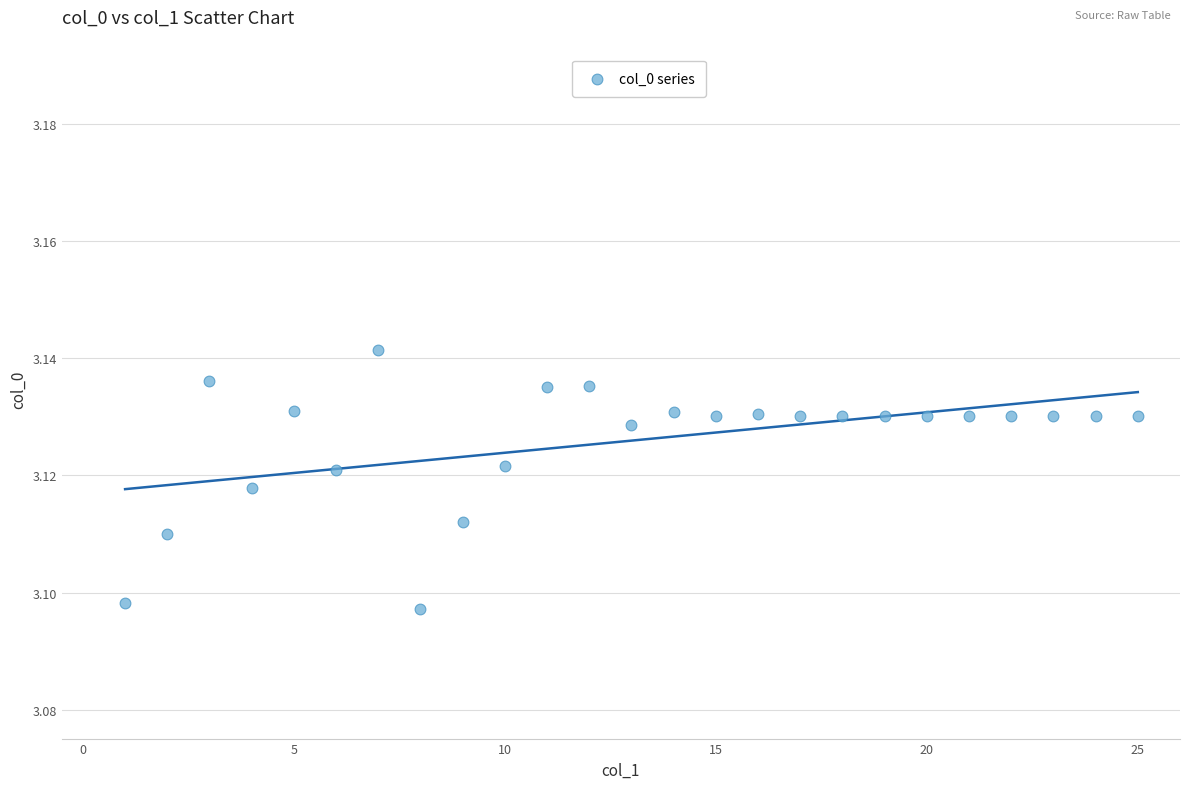

What is the range of X values (max minus min)?

24.0